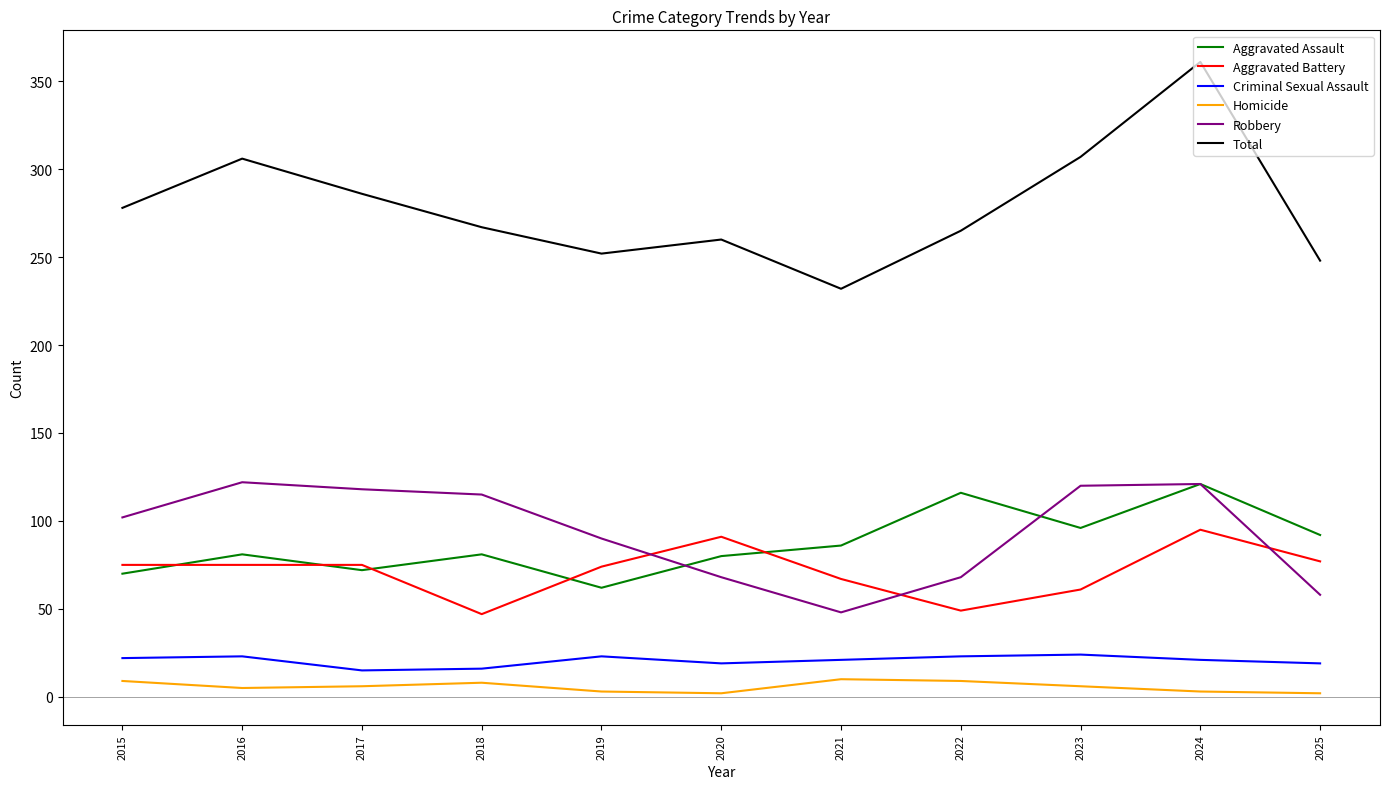

Which series has the largest total across all categories?

Total